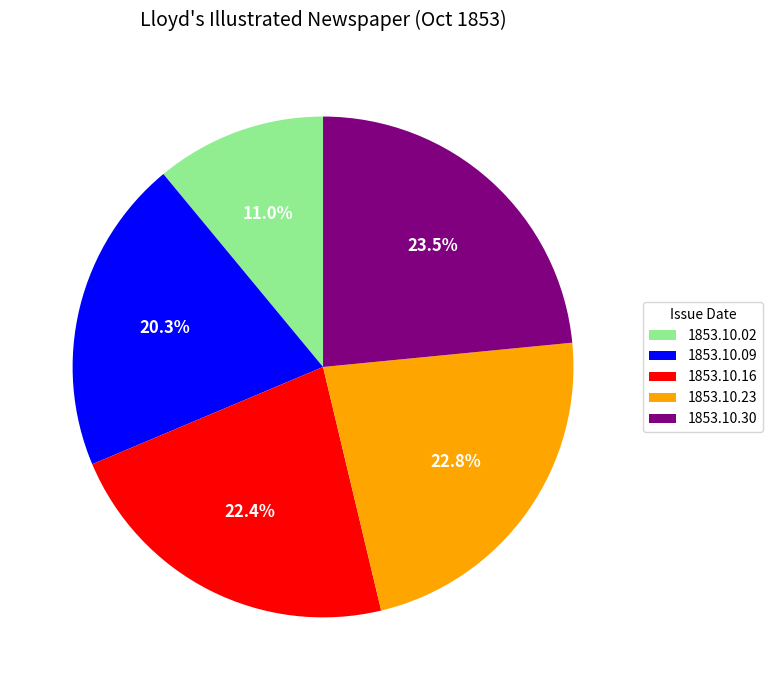

Is there any slice that represents more than half of the pie?

No